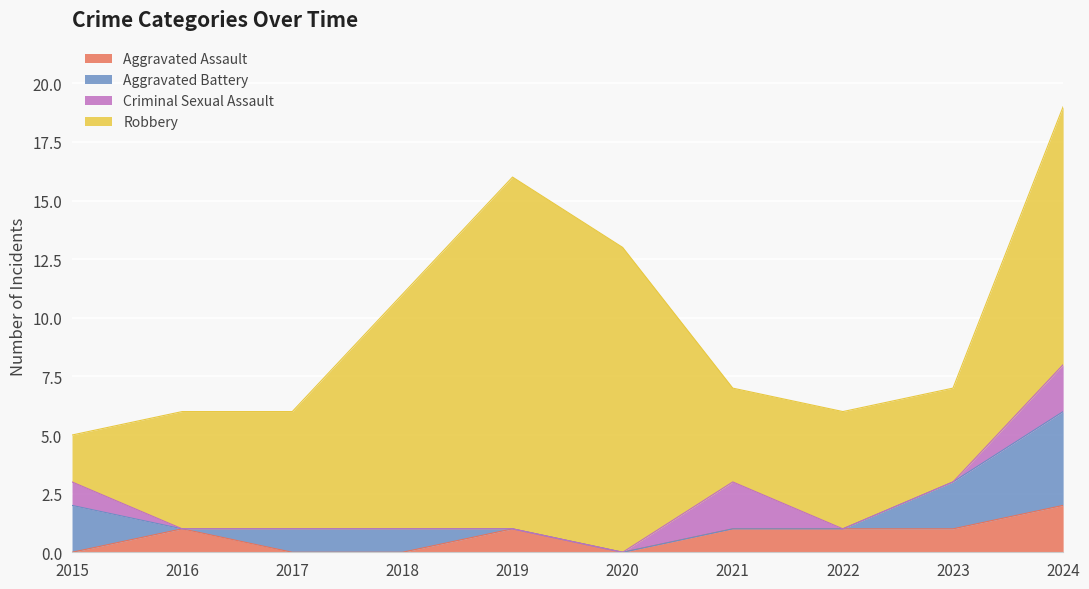

At which label is Aggravated Battery closest to 2?

2015